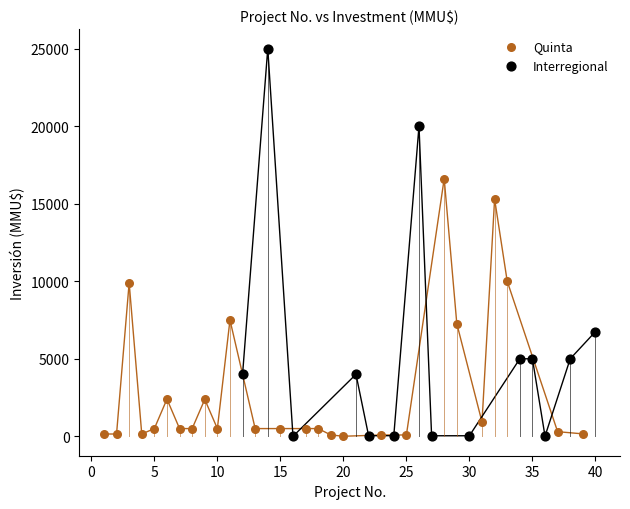

Which series contains the highest Y value?

Interregional